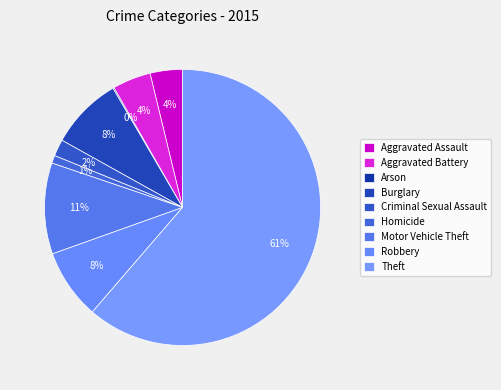

What is the smallest slice in the pie chart?

Arson